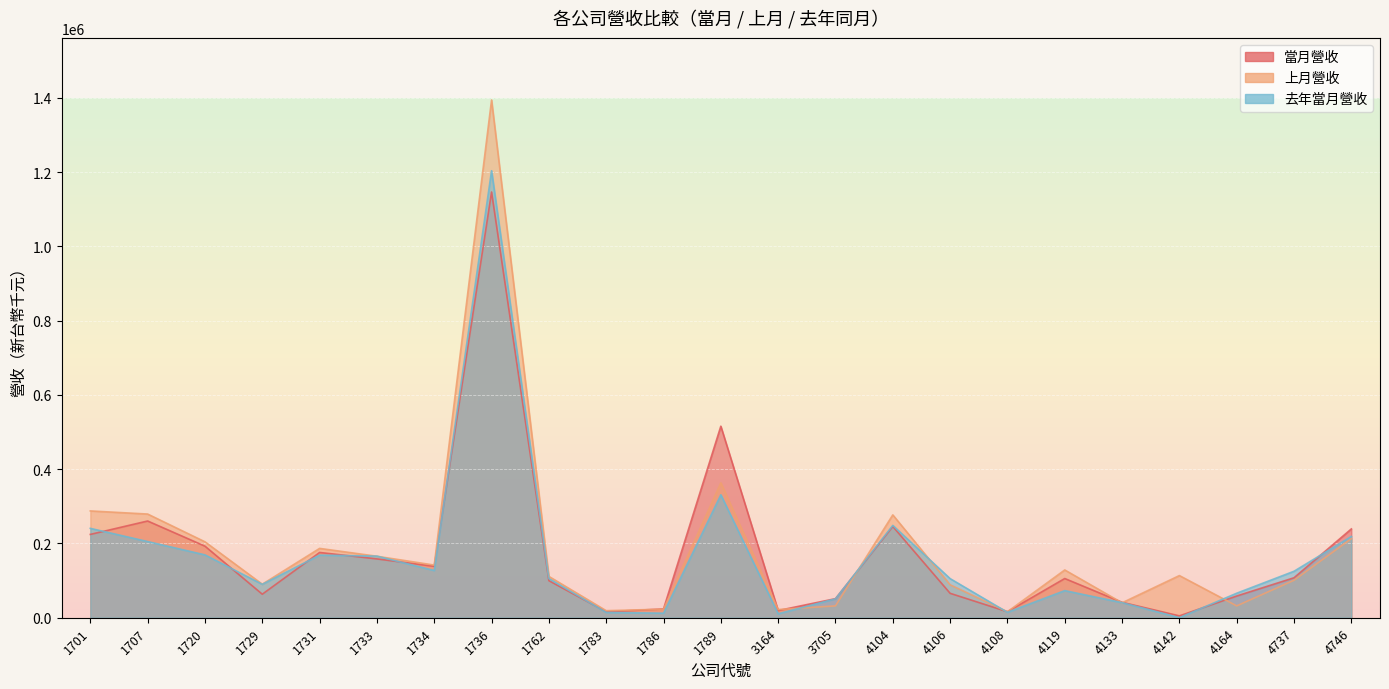

What value does the 去年當月營收 series have at 1701?

240666